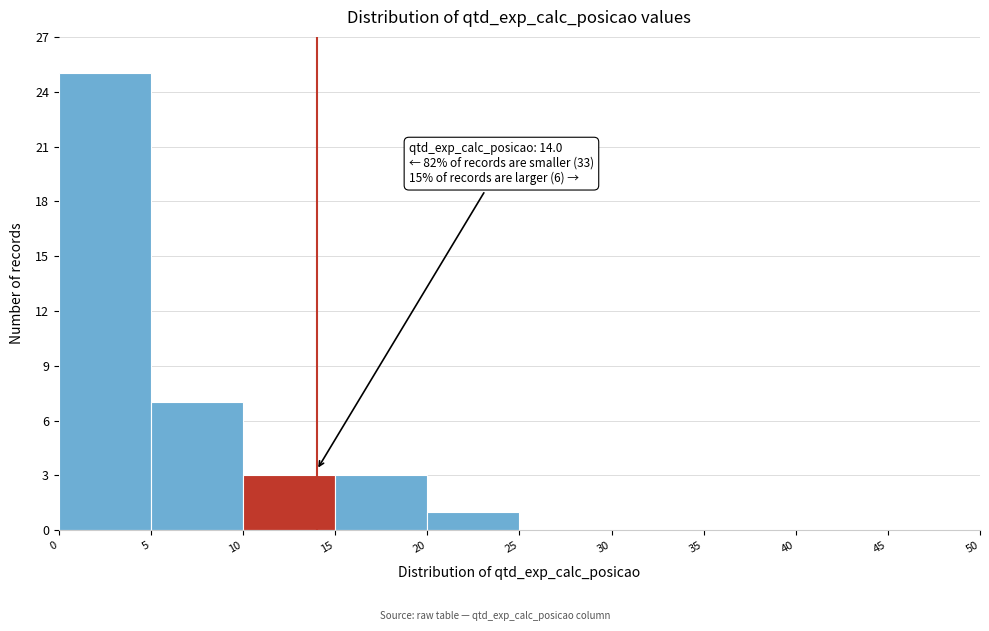

Which range on the x-axis has the tallest bar?

0 to 5